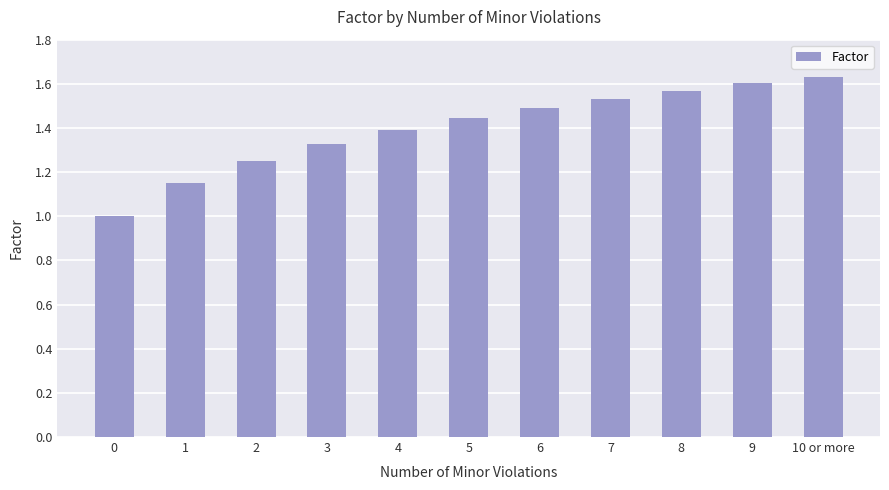

What is the change in value from 1 to 6?

+0.3